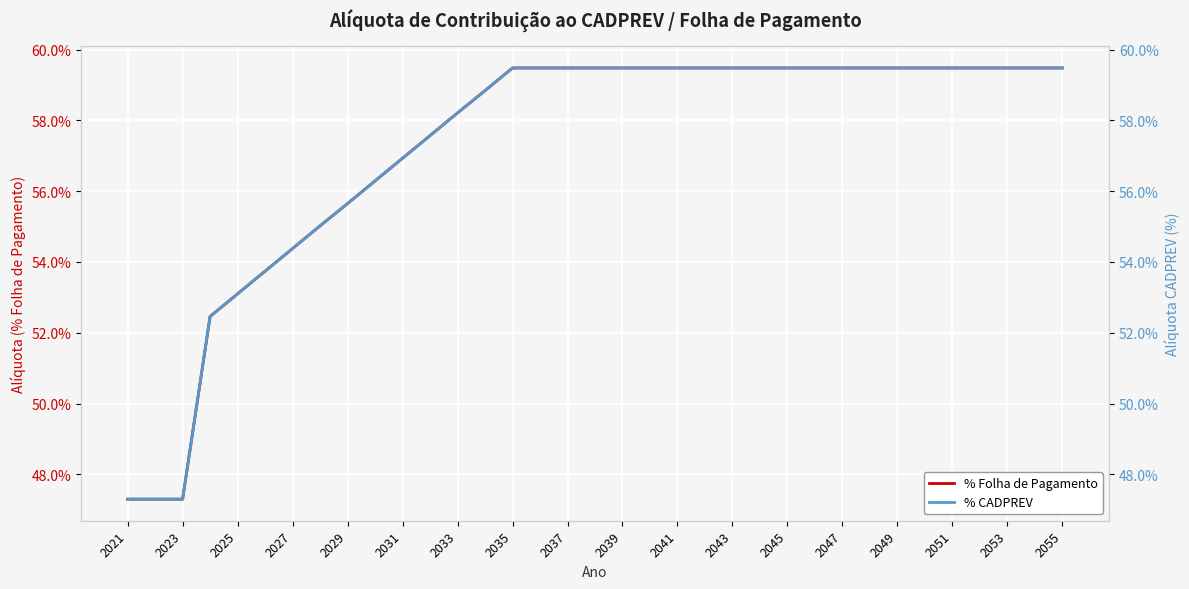

What is the maximum value for % Folha de Pagamento?

0.6